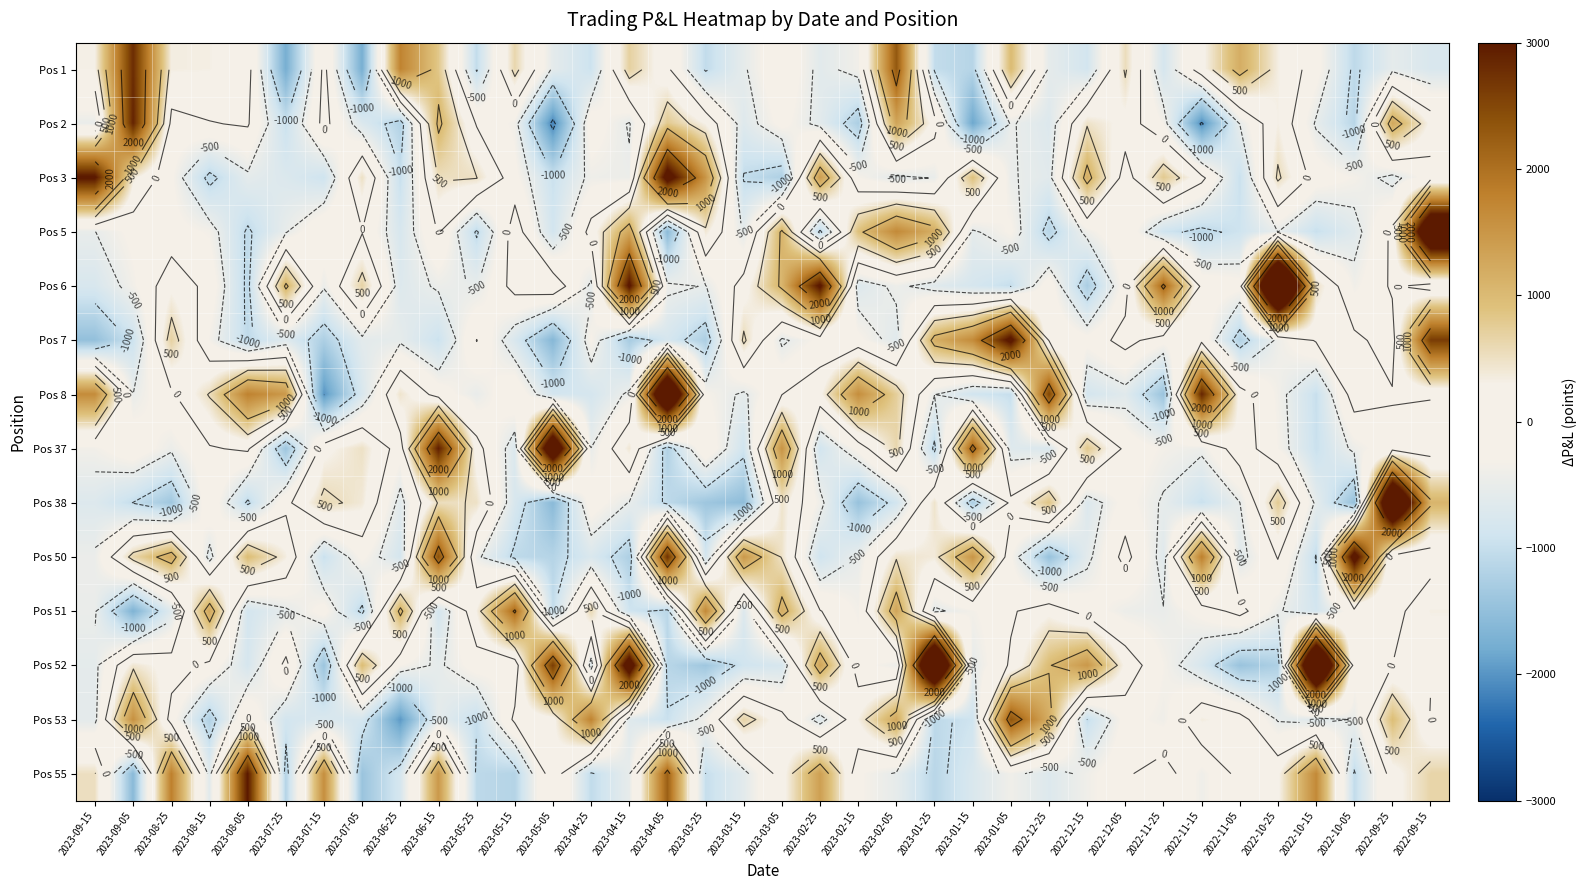

Rank the series at 2023-01-25 from lowest to highest value.

Pos 55, Pos 37, Pos 53, Pos 1, Pos 6, Pos 51, Pos 8, Pos 3, Pos 2, Pos 50, Pos 38, Pos 7, Pos 5, Pos 52